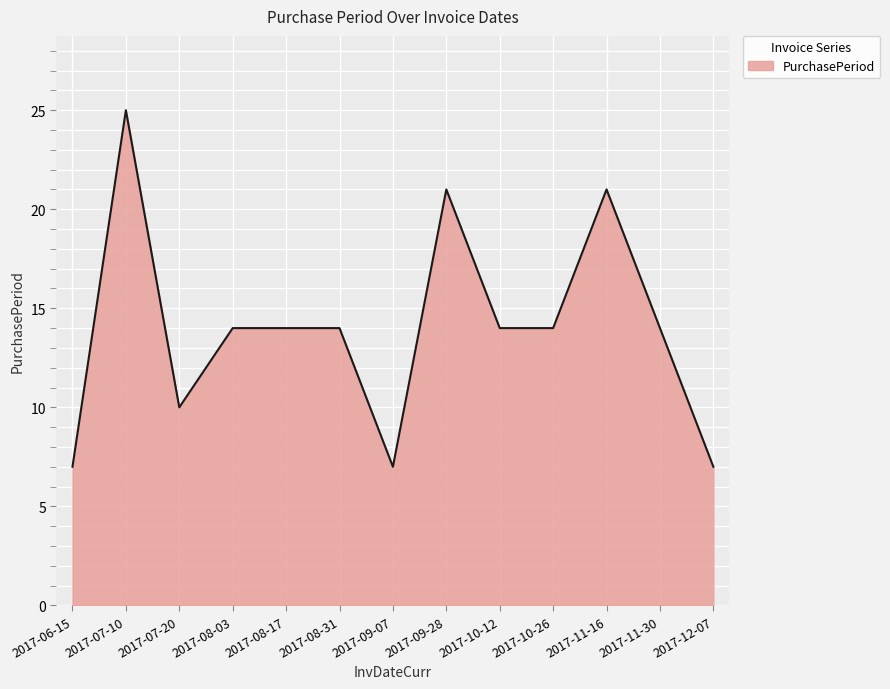

Which category has the highest value across all series?

2017-07-10